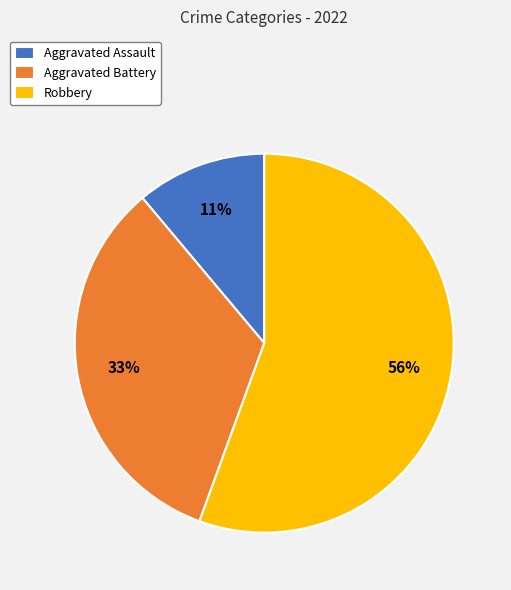

Rank the categories by value from lowest to highest.

Aggravated Assault, Aggravated Battery, Robbery